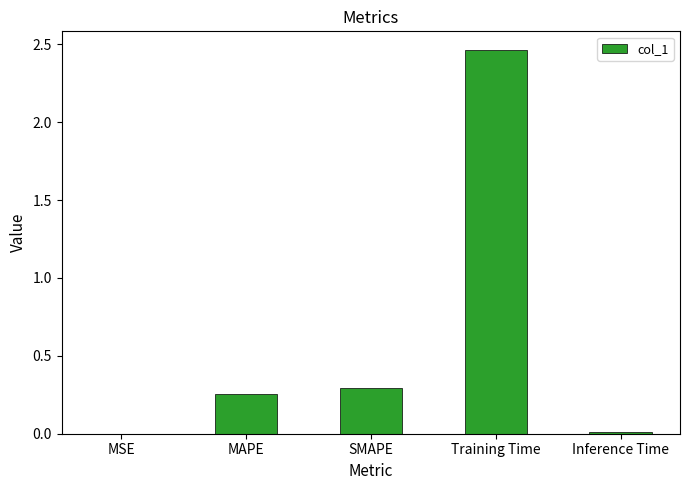

Where is the data nearest to the value 1?

SMAPE